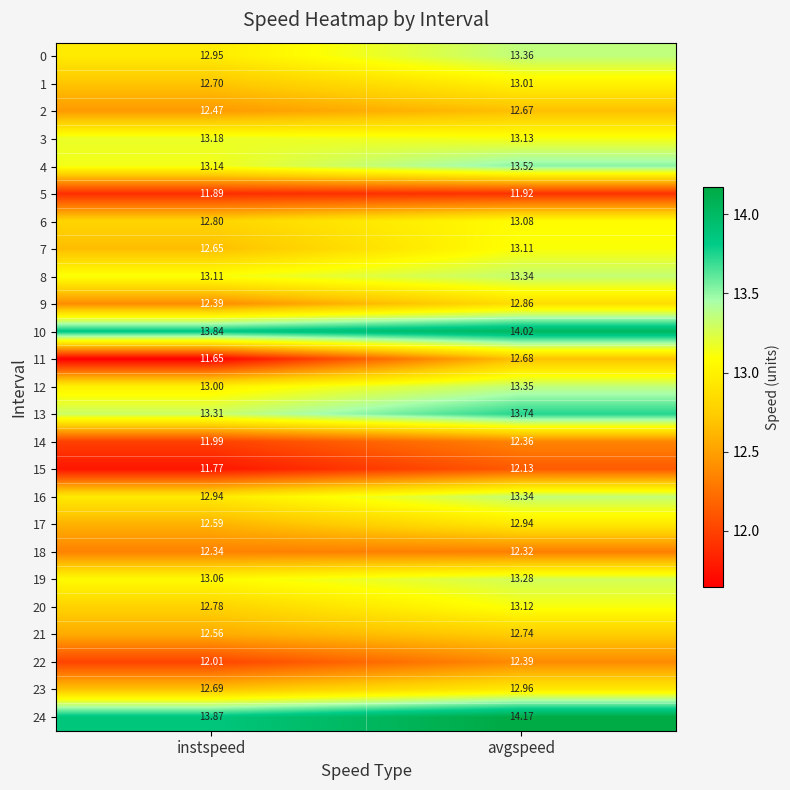

Where does the 15 series first go above 12?

avgspeed